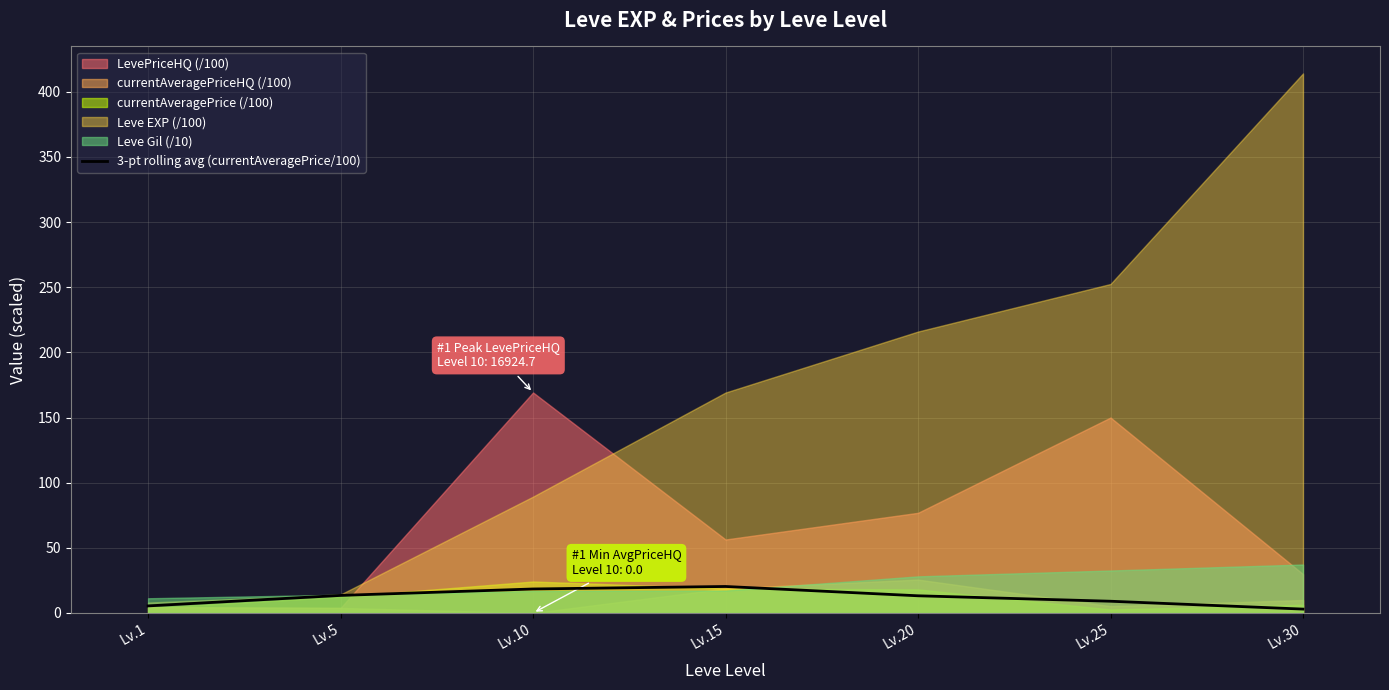

True or false: the data has more than 1 interior local peaks.

False